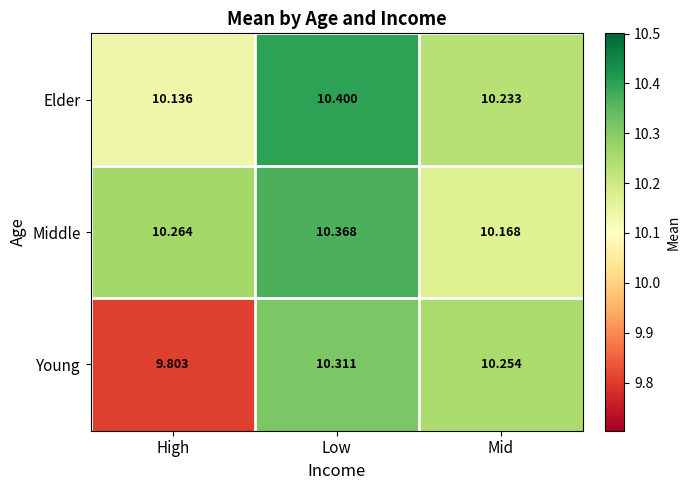

At how many categories does at least one series exceed 9?

3